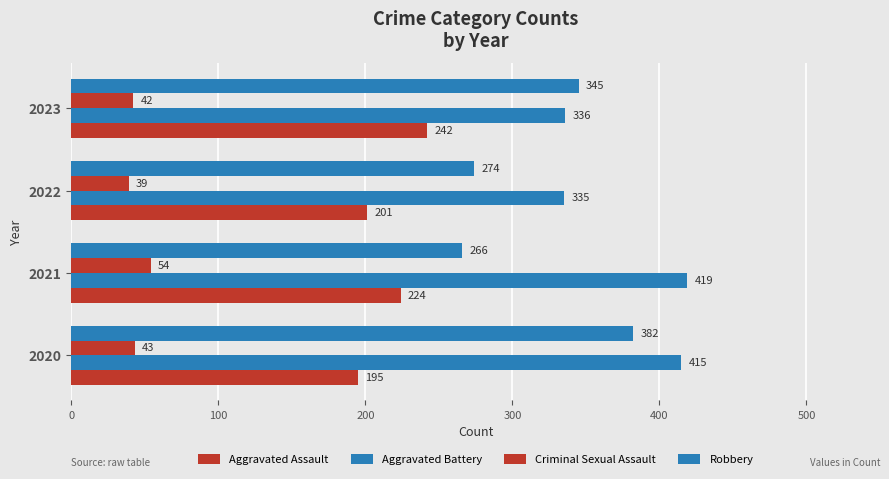

Rank the series by their maximum value, from lowest to highest.

Criminal Sexual Assault, Aggravated Assault, Robbery, Aggravated Battery